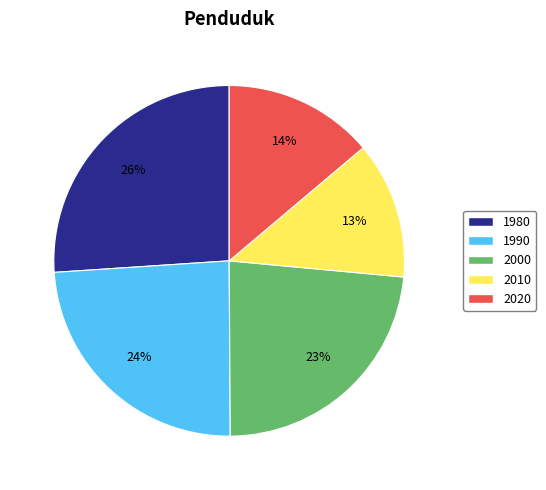

Approximately how many times larger is the value at 2010 compared to 1980?

0.5